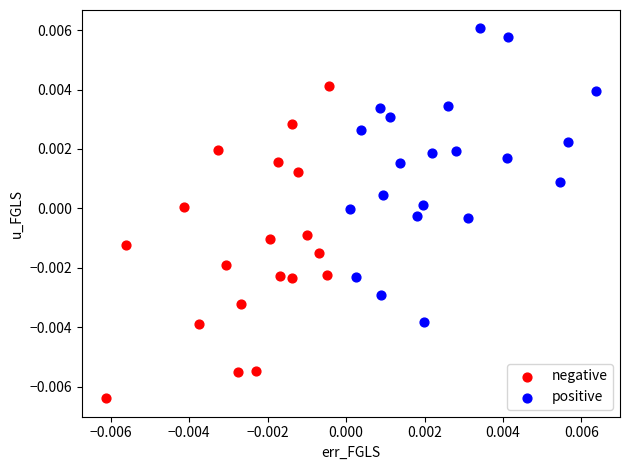

Which series reaches the minimum Y coordinate?

negative